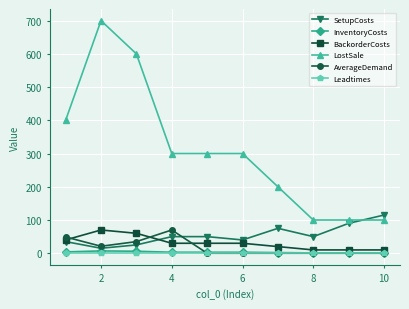

Which series has the largest total across all categories?

LostSale